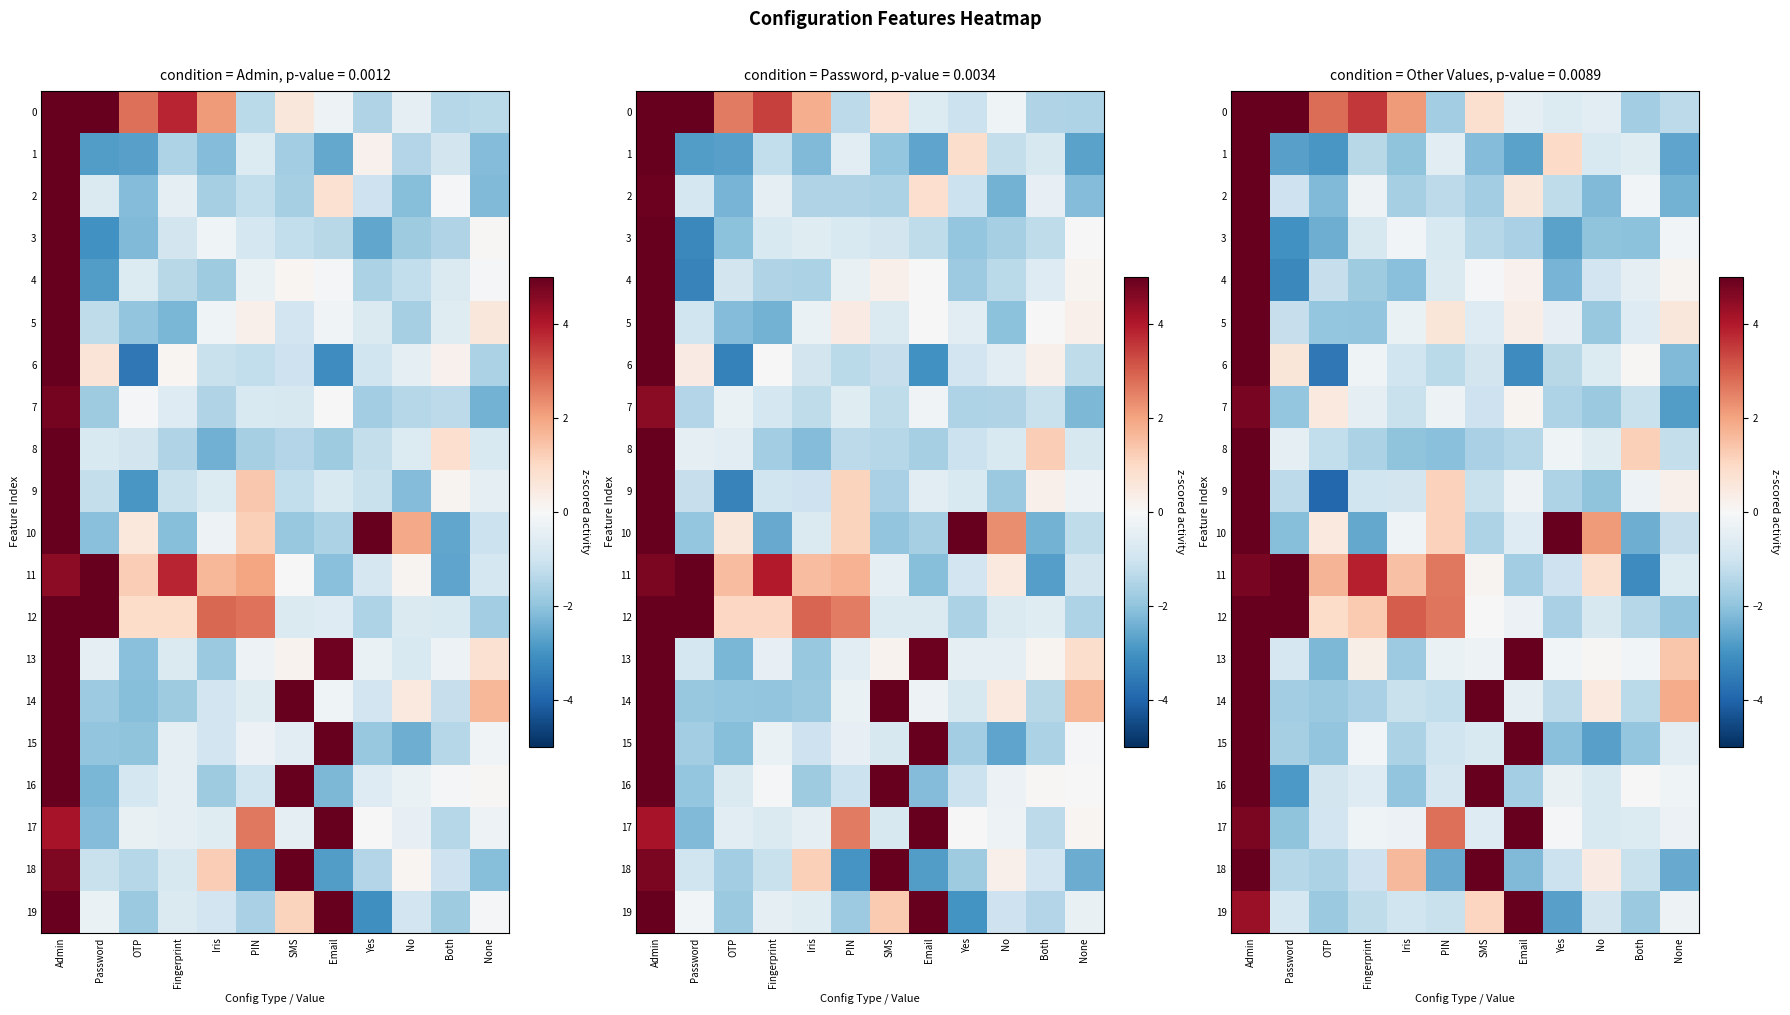

At how many categories does at least one series exceed 4?

5